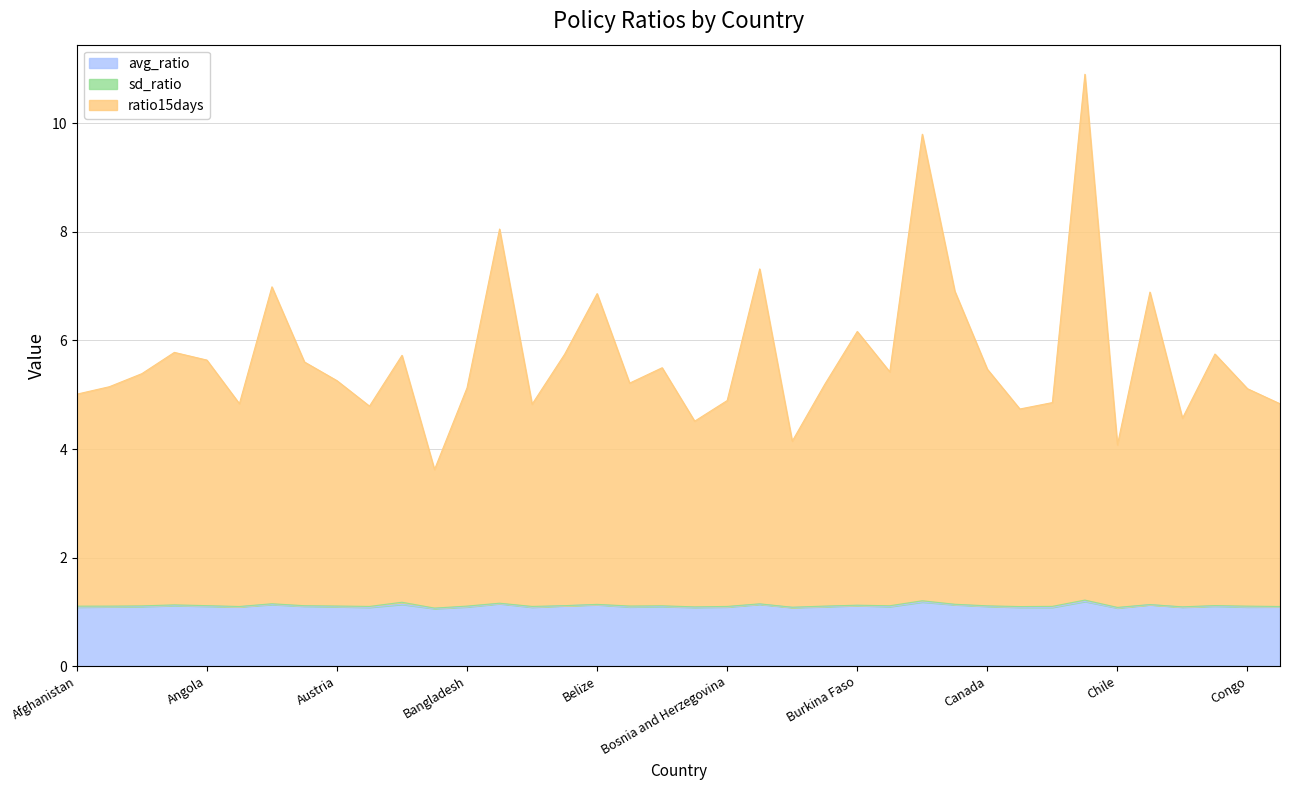

Count the number of data series in this chart.

6